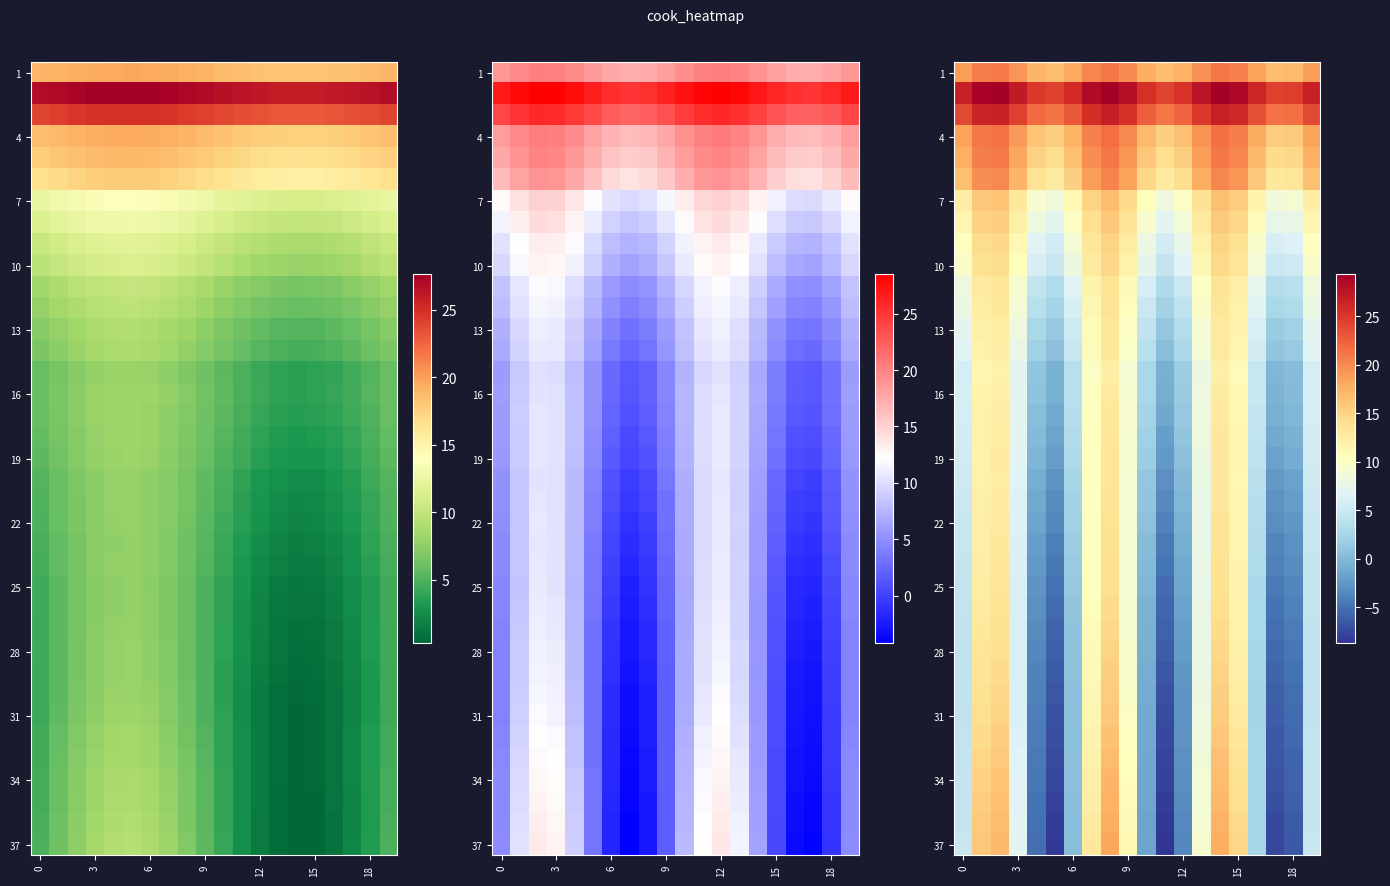

Which has a higher value, 19 or 16?

19